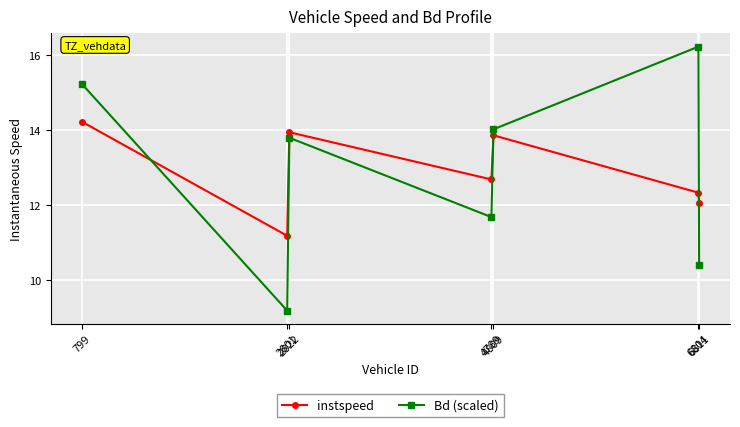

True or false: Bd (scaled) has a value of 20.1 at 4789.

False